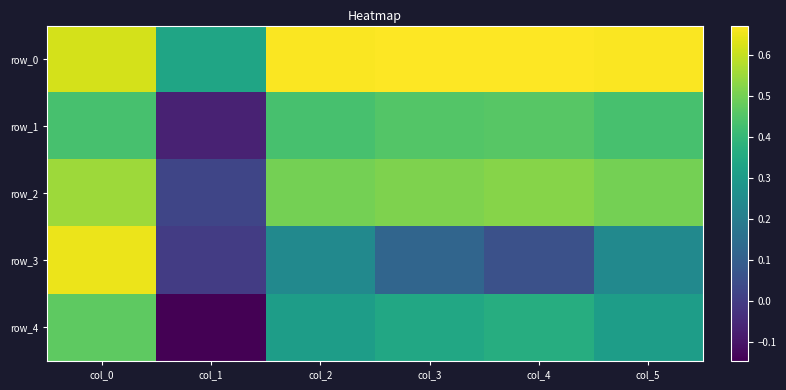

What is the sum of the row_1 values at col_3 and col_2?

0.9